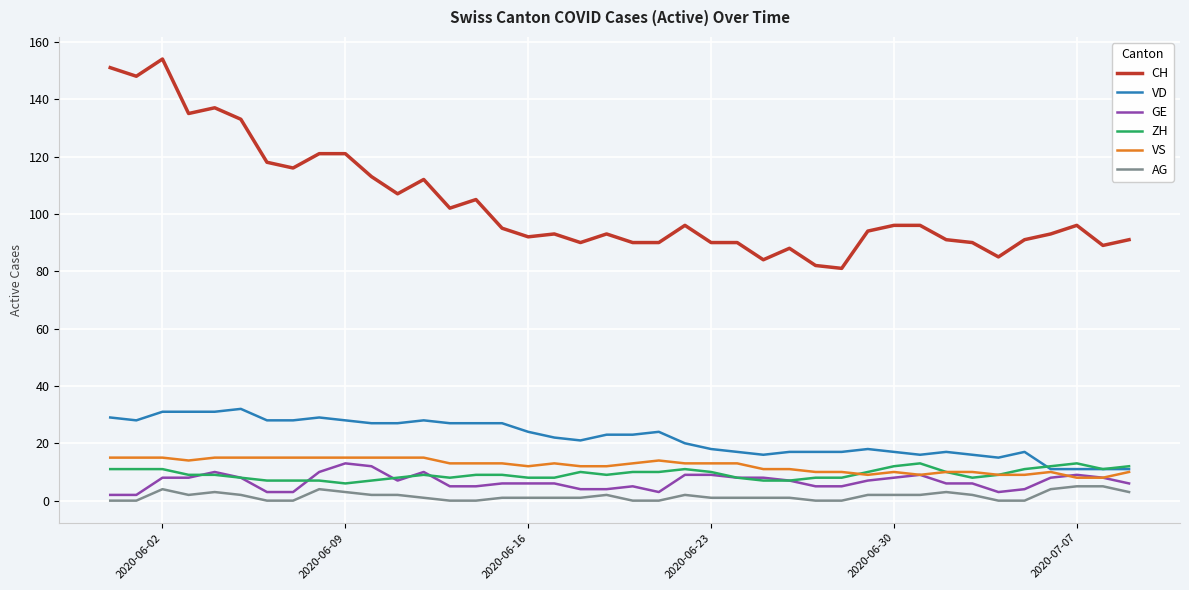

True or false: VD and AG cross at least once.

False